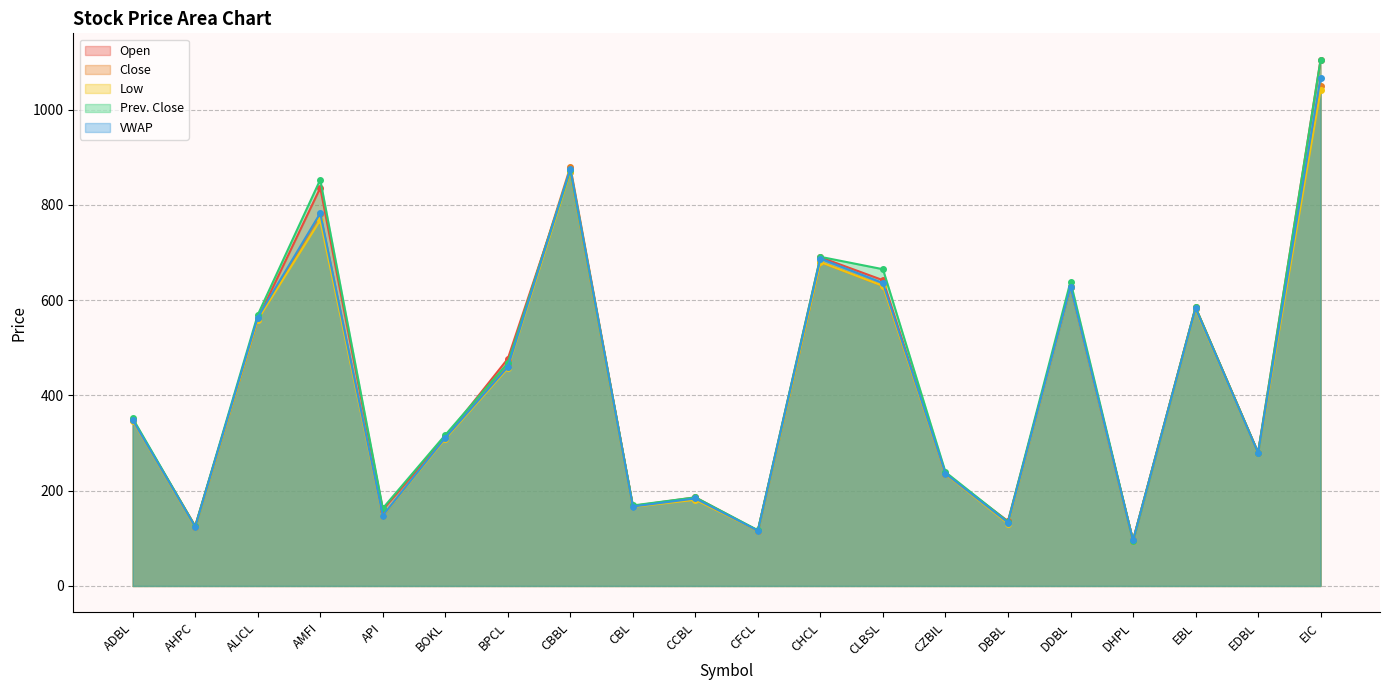

What is the lowest value of the Low series?

95.0